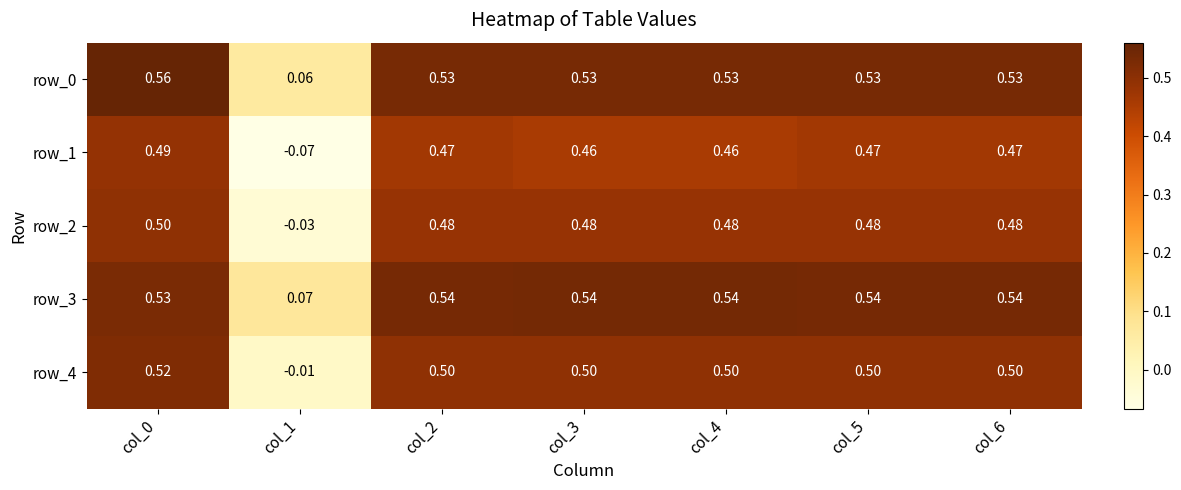

Which series has the widest spread of values?

row_1